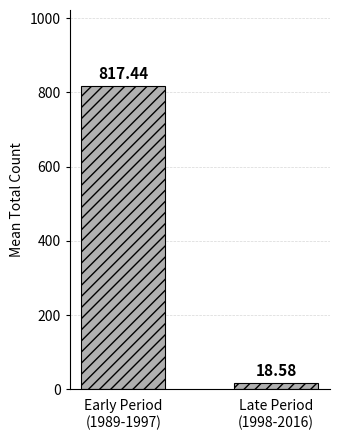

What is the change in value from Early Period
(1989-1997) to Late Period
(1998-2016)?

-798.9